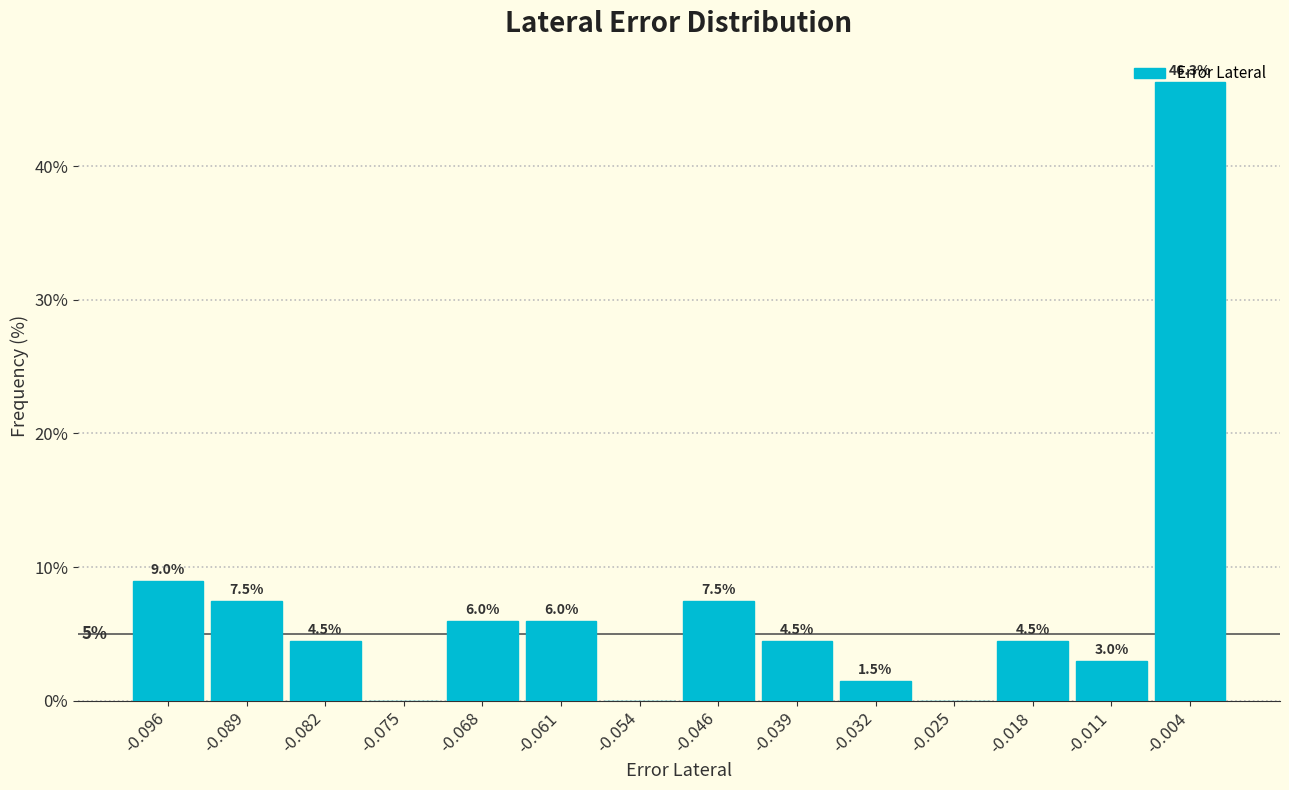

Over which range of the x-axis is the bar tallest?

-0.007 to 0.000